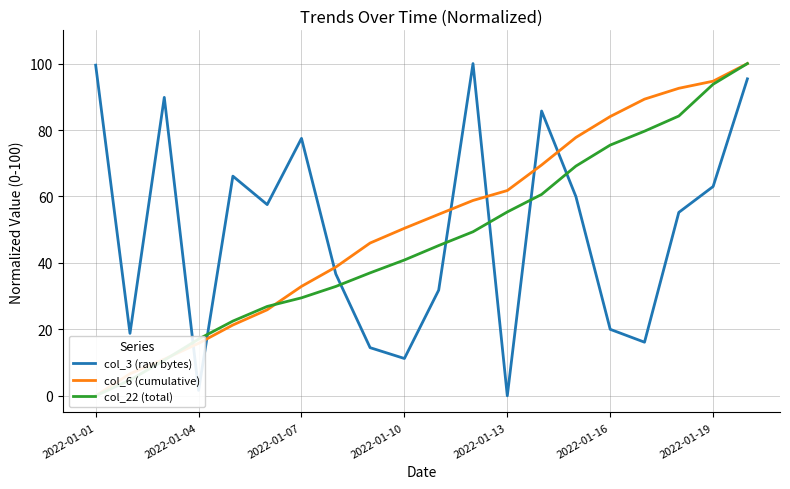

At which label is col_3 (raw bytes) closest to 50?

17